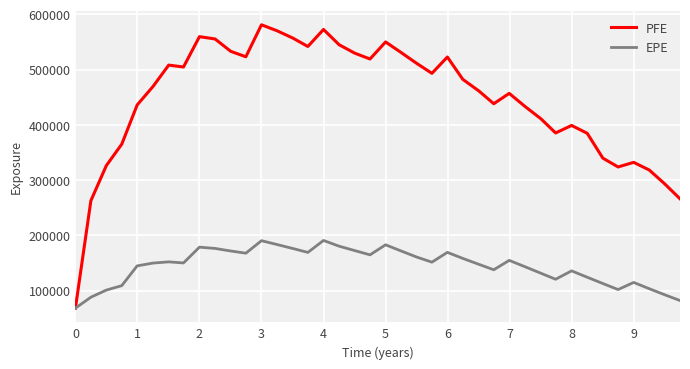

Which series has the largest total across all categories?

PFE